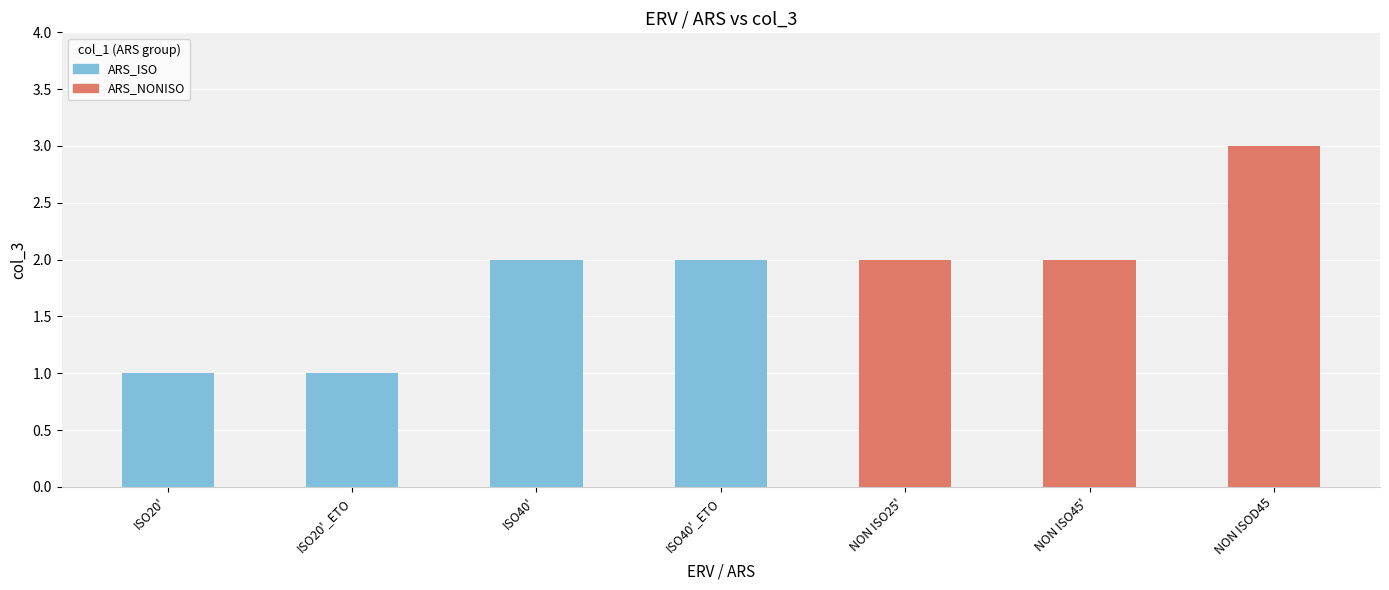

What value does the data have at NON ISO45'?

2